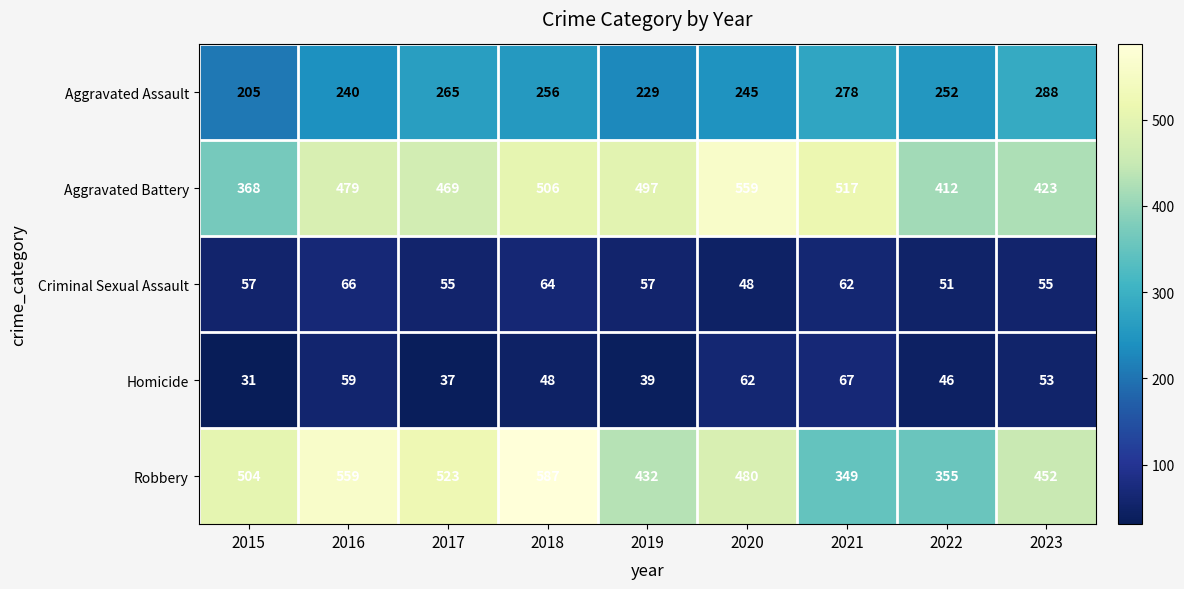

What is the spread (max minus min) of values at 2020?

511